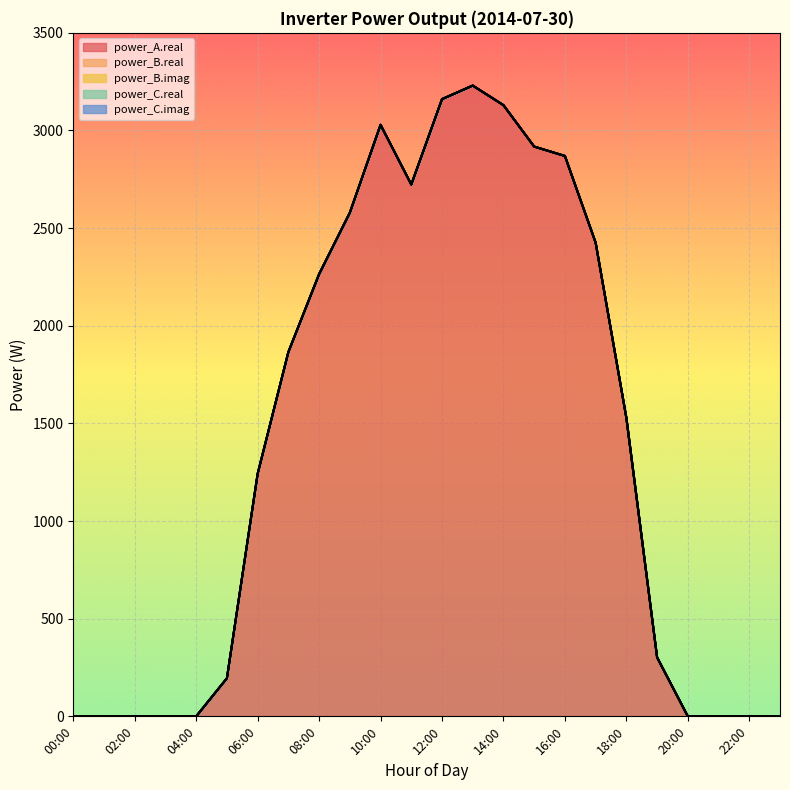

True or false: power_C.imag has more than 0 points higher than both neighbors.

False